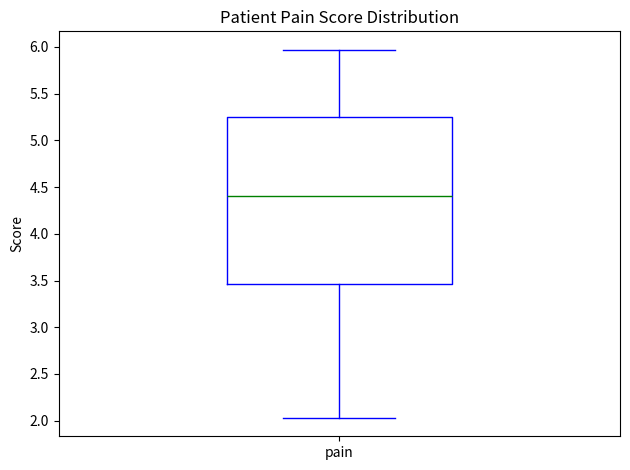

Transcribe this box plot: give where the median line is, the range the box spans, and where the two whiskers end, as read against the y-axis. The values are not printed on the chart, so give them approximately, as read against the axis.

median 4.40, box 3.45 to 5.25, whiskers 2.05 to 5.95